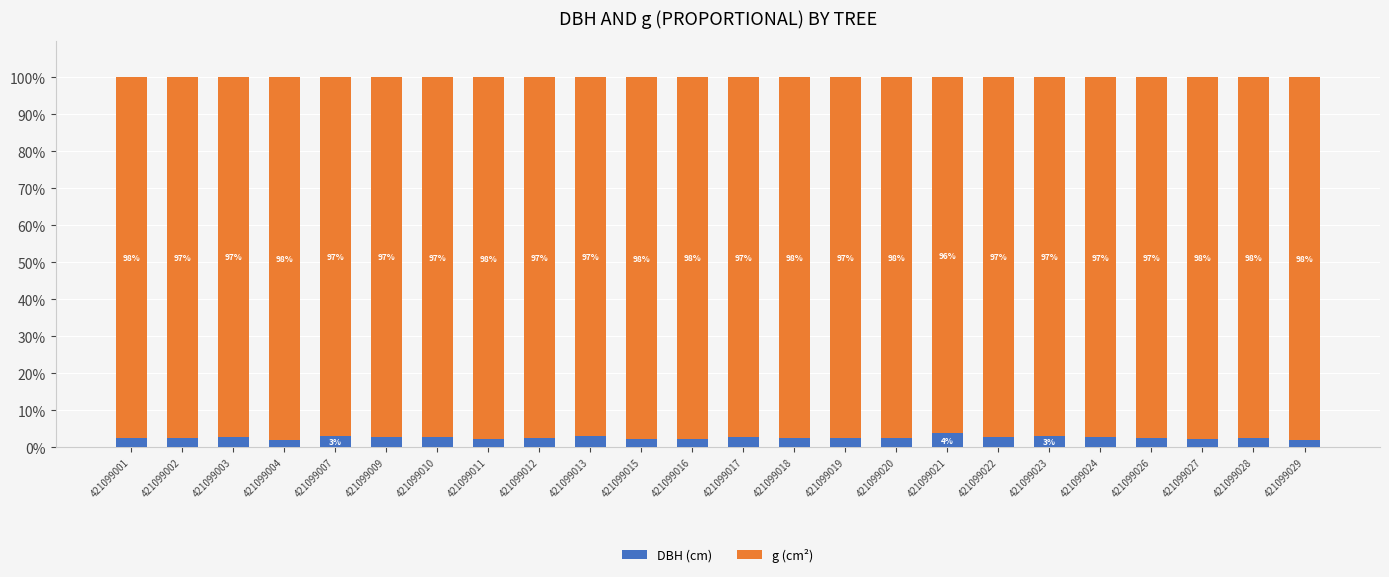

What is the total value across all series at 421099002?

100.0